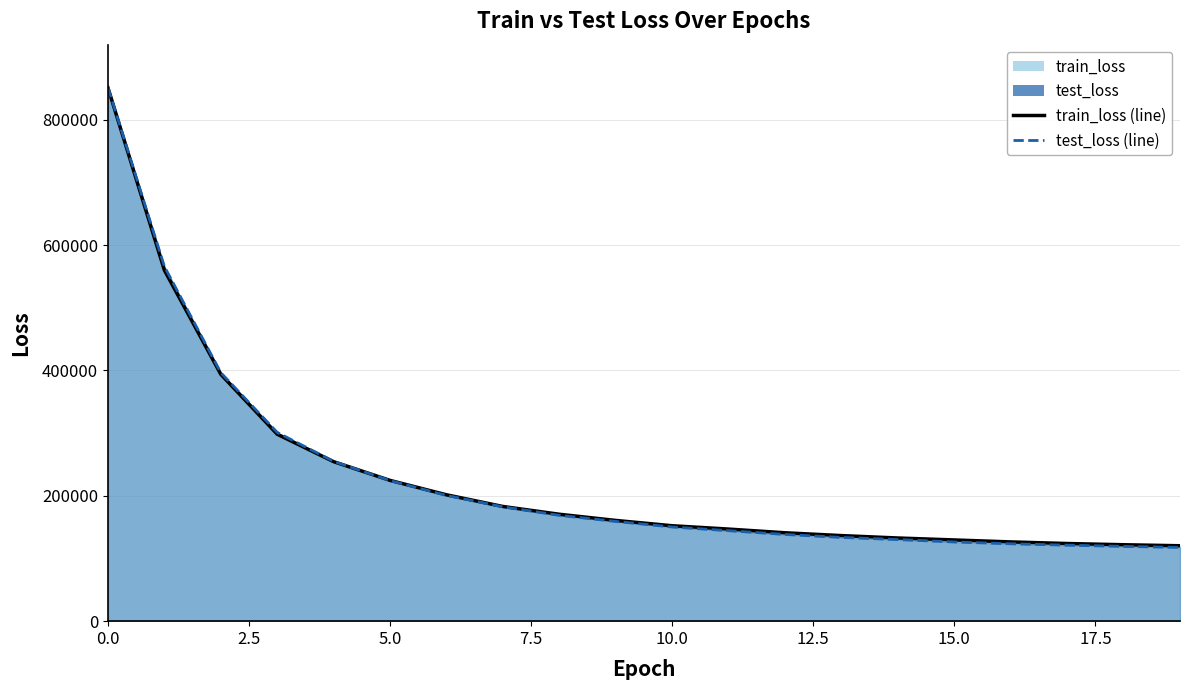

What is the value of the train_loss point at the 1st from the left?

850918.3